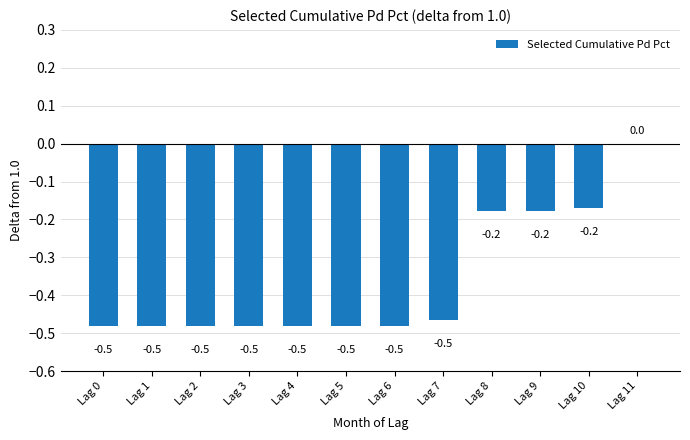

Reading left to right, extract all data points from this chart.

-0.5	-0.5	-0.5	-0.5	-0.5	-0.5	-0.5	-0.5	-0.2	-0.2	-0.2	0.0